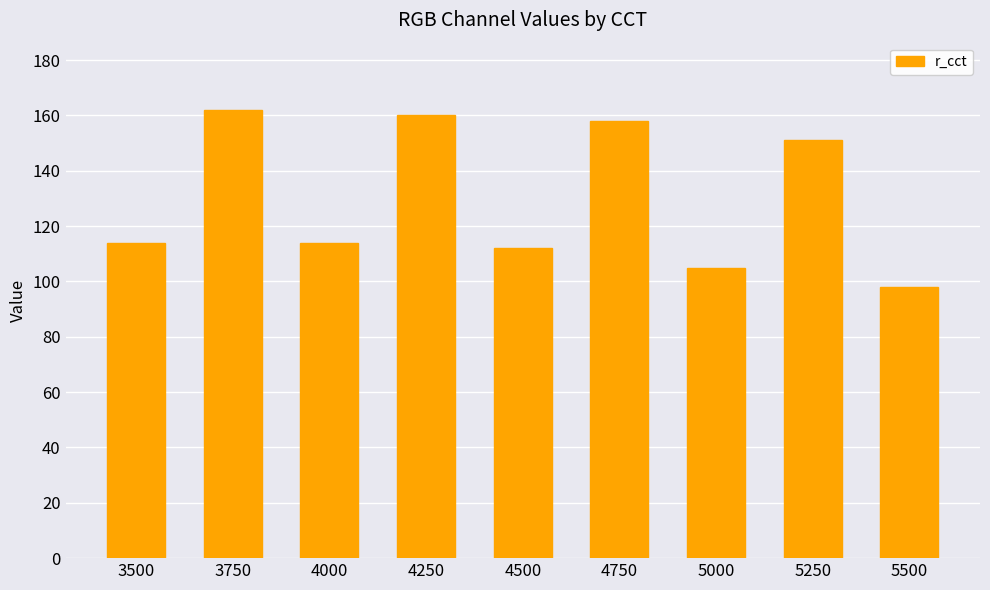

What is the greatest value displayed?

162